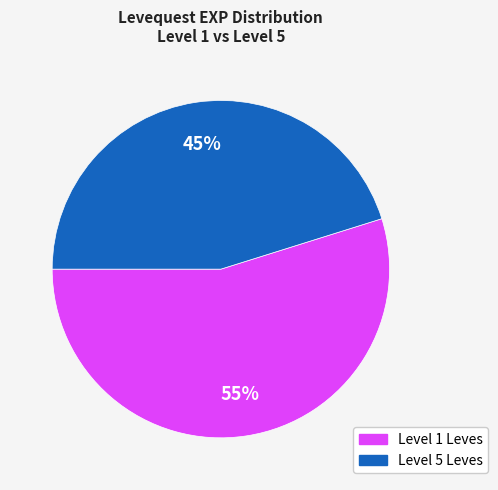

To the nearest percent, what is the average slice percentage?

50%